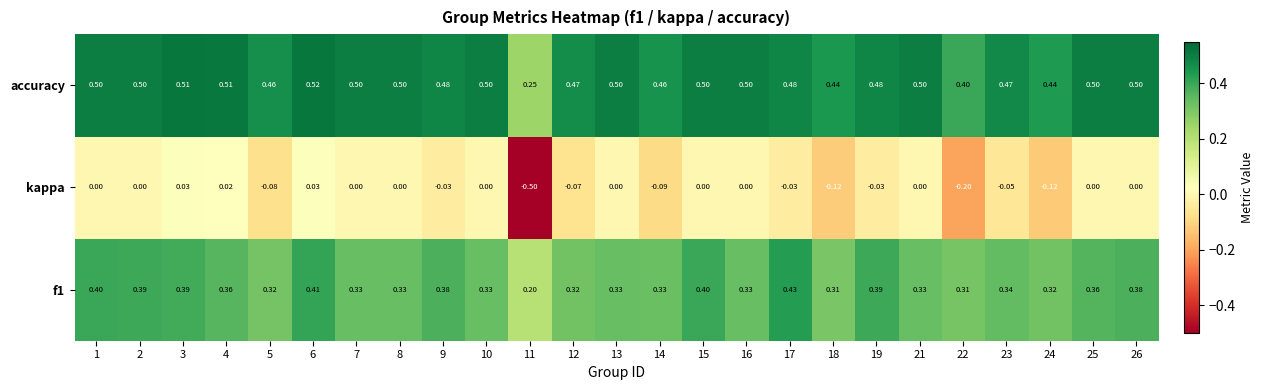

Which series has the largest range (max minus min)?

kappa